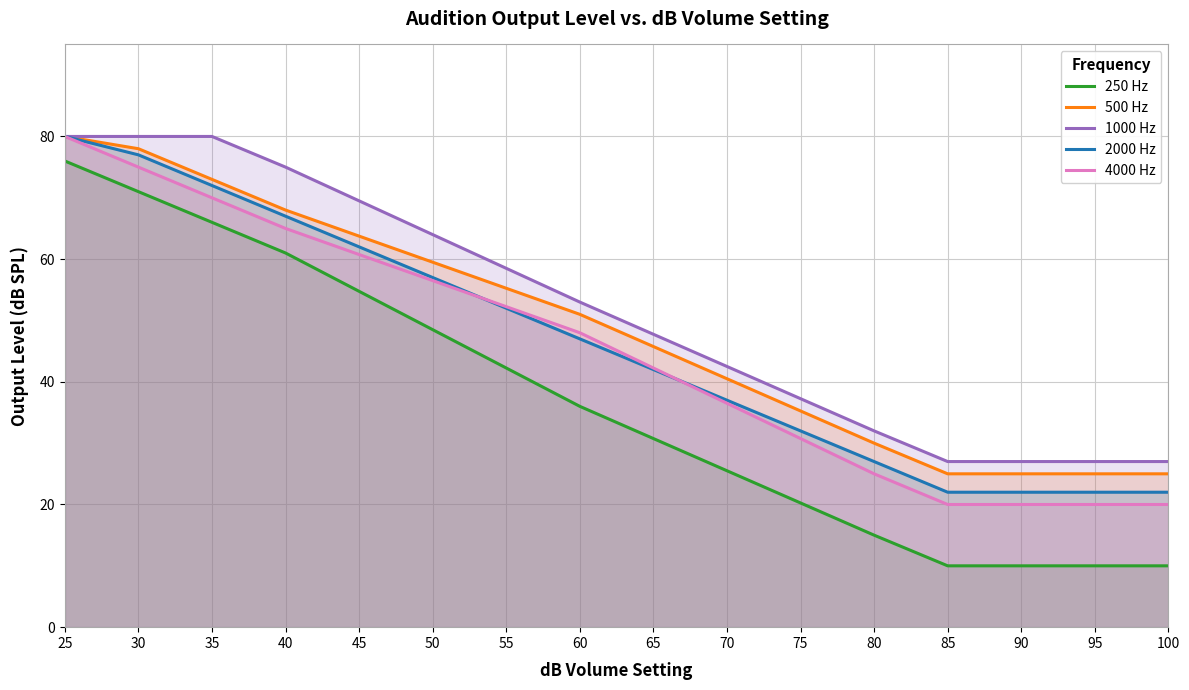

Which series has the largest total across all categories?

1000 Hz